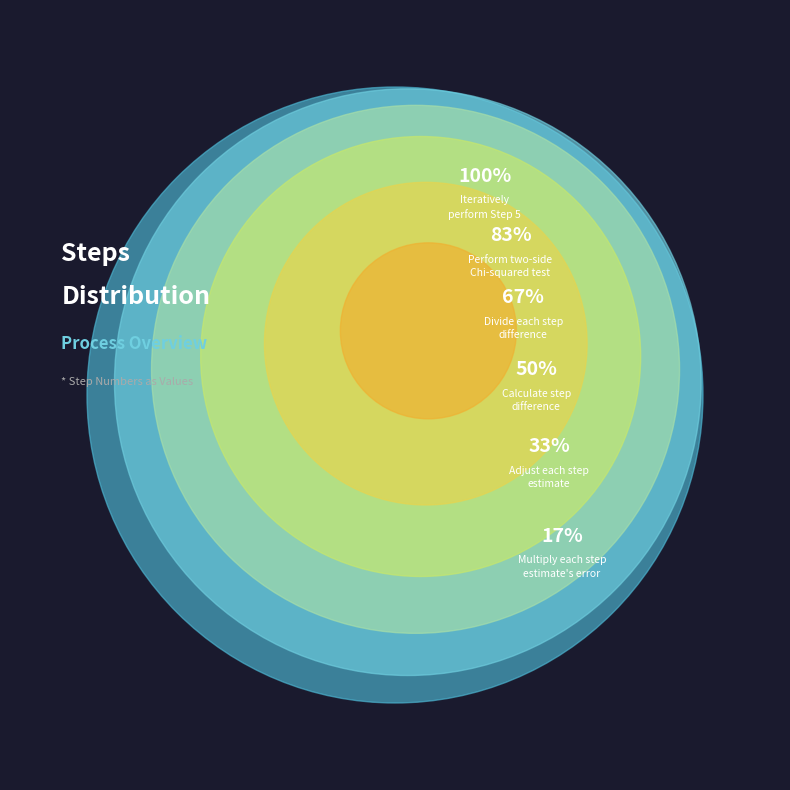

Is there any slice that represents more than half of the pie?

No